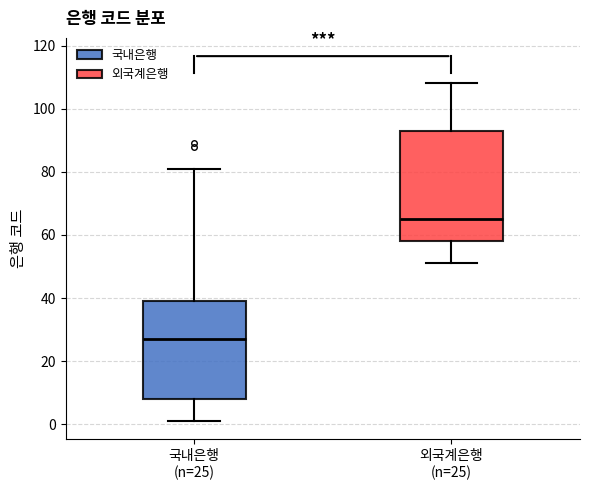

Where is the lower edge of the box for 외국계은행 (n=25) on the y-axis? The values are not printed on the chart, so give them approximately, as read against the axis.

58